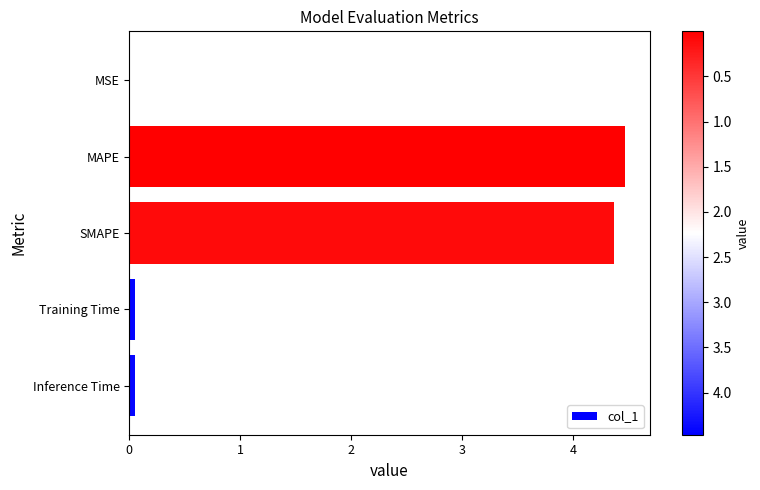

Between SMAPE and MAPE, which is larger?

MAPE